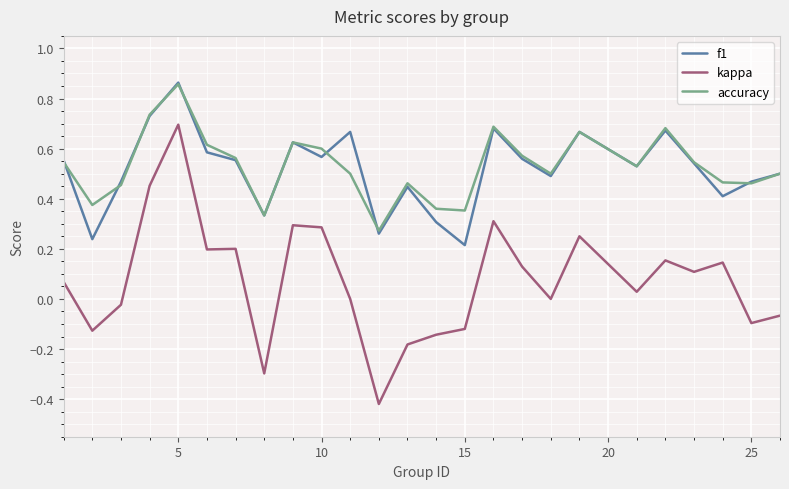

Which series has the widest spread of values?

kappa